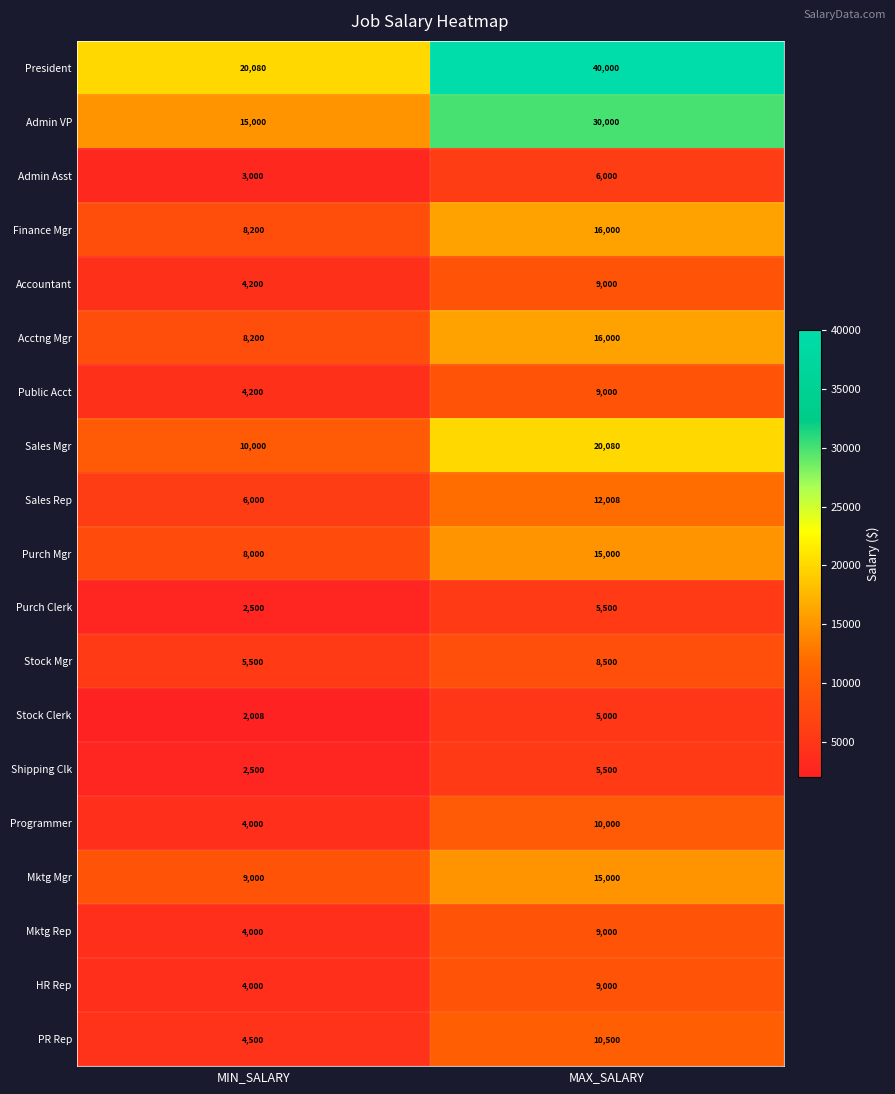

Where is Finance Mgr nearest to the value 12100?

MIN_SALARY